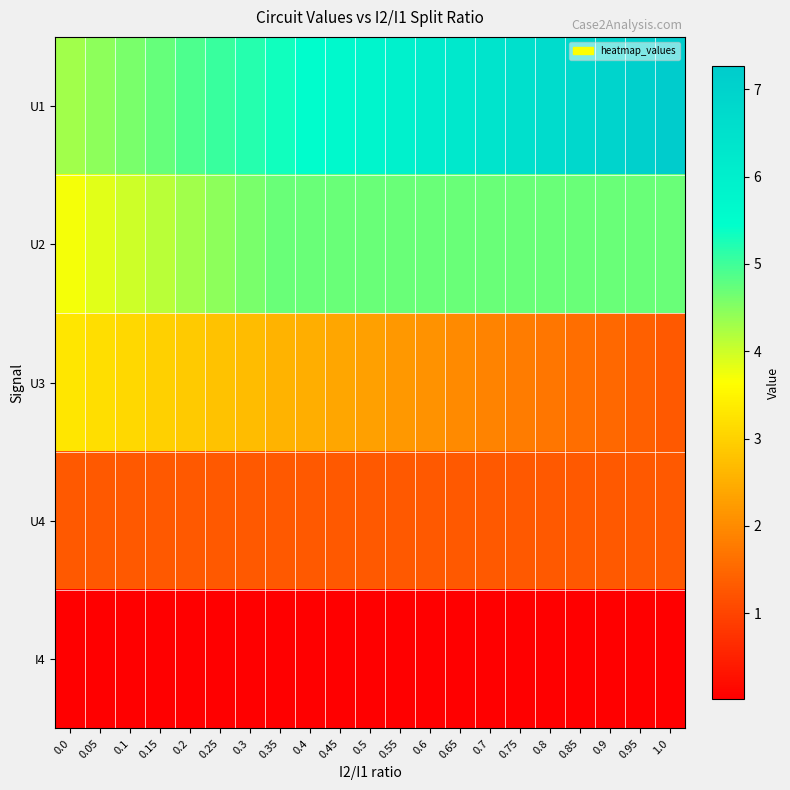

Count the number of categories in the chart.

21